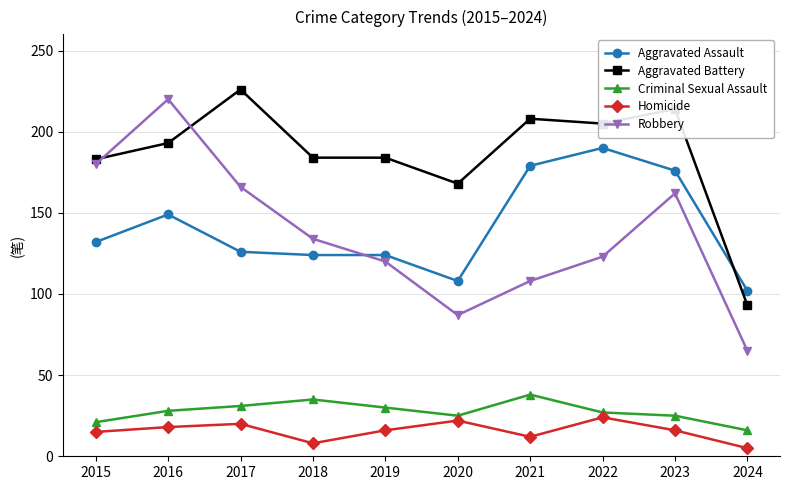

How many interior local peaks does the Homicide series have?

3